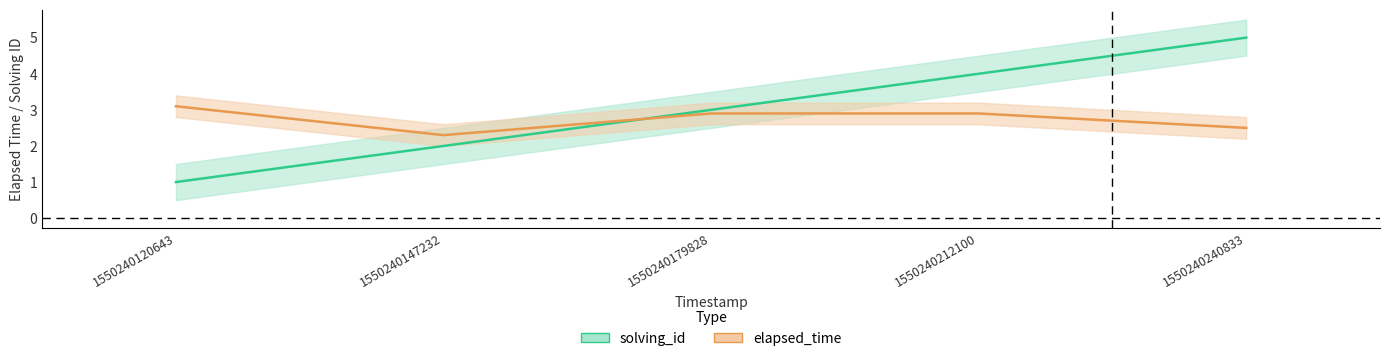

What are all the series names shown in the legend?

solving_id, elapsed_time